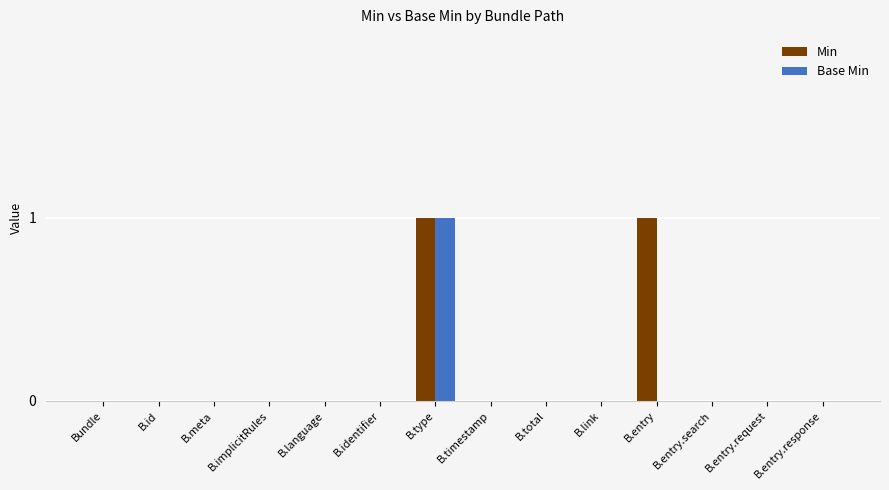

Which series has the largest total across all categories?

Min